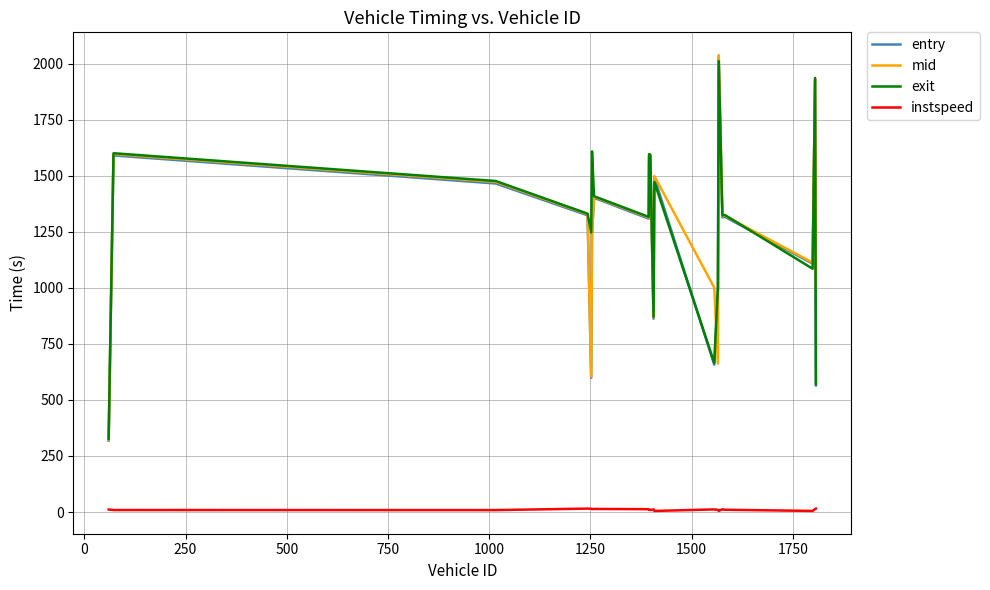

Is this an area chart (filled region under the line)?

No